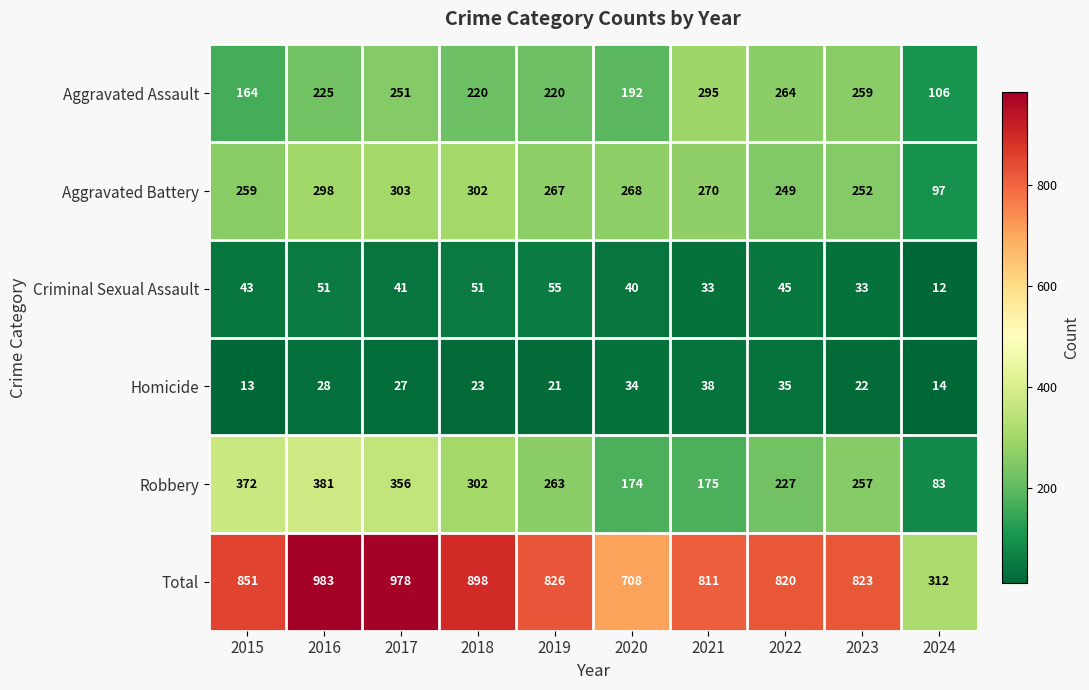

Which series changed the most between 2018 and 2021?

Robbery